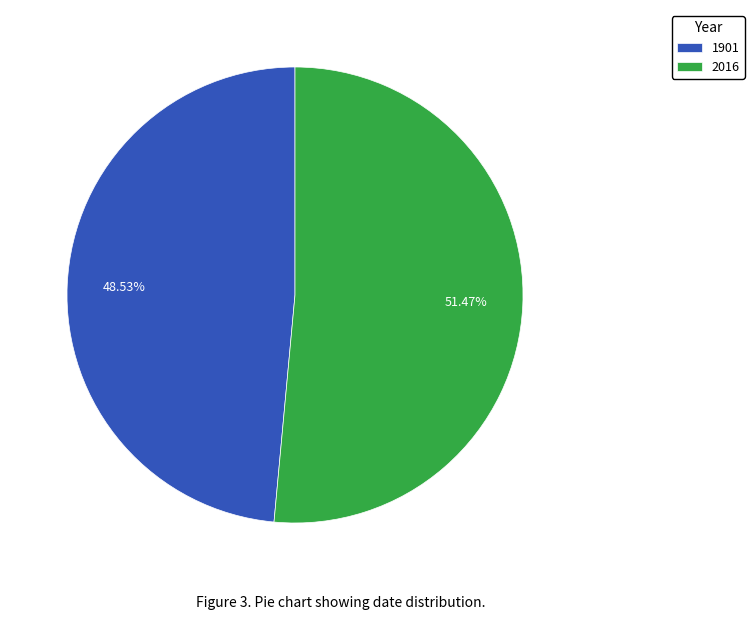

Between 1901 and 2016, which is larger?

2016